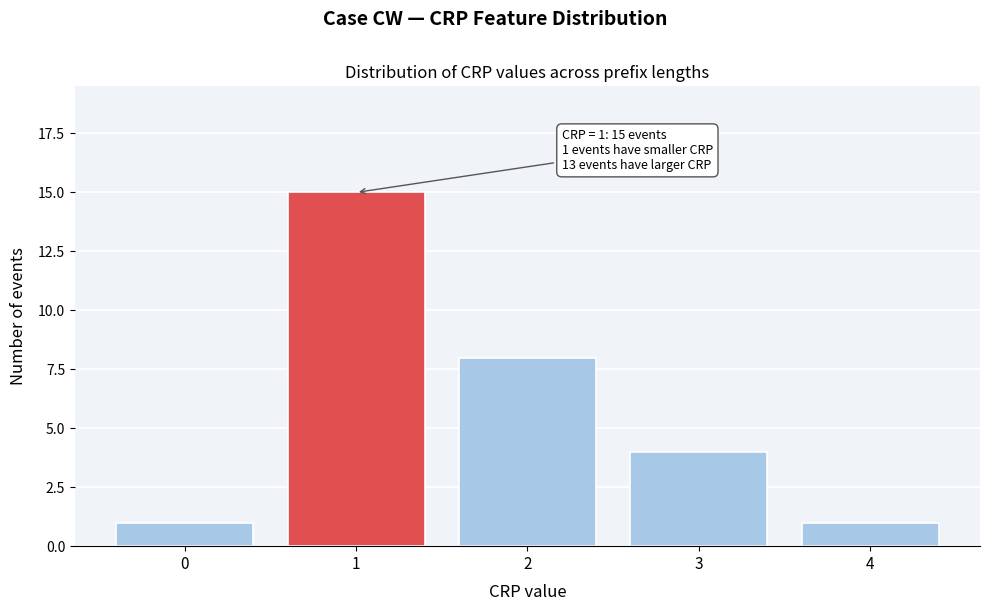

Over which range of the x-axis is the bar tallest?

0.5 to 1.5